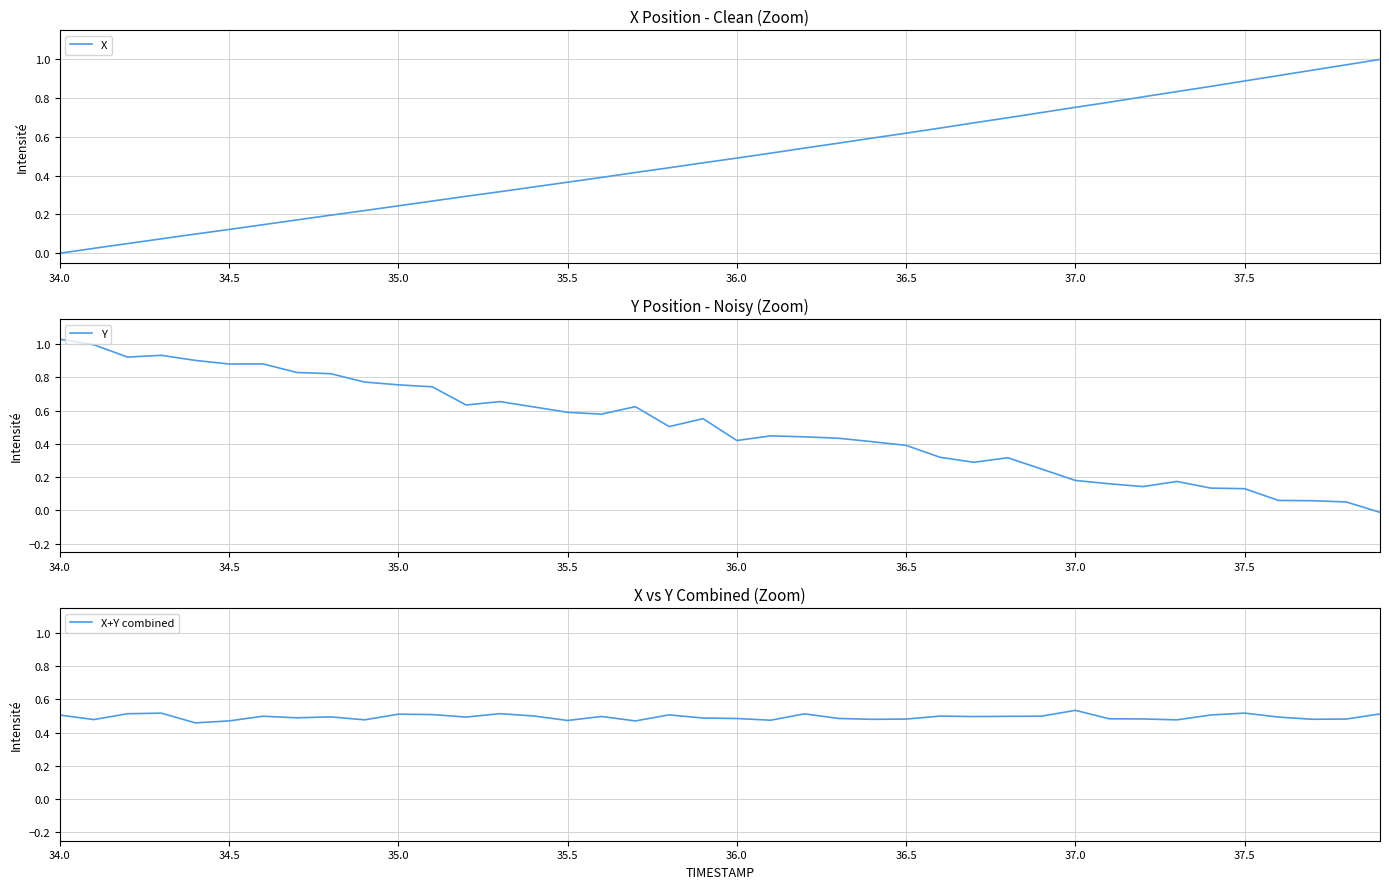

At which label does Y reach its peak?

34.0